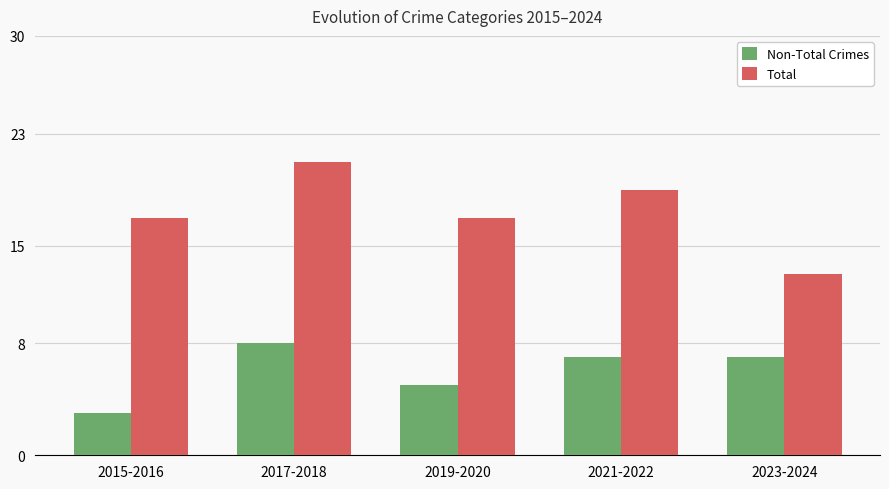

How many data points does each series have?

5